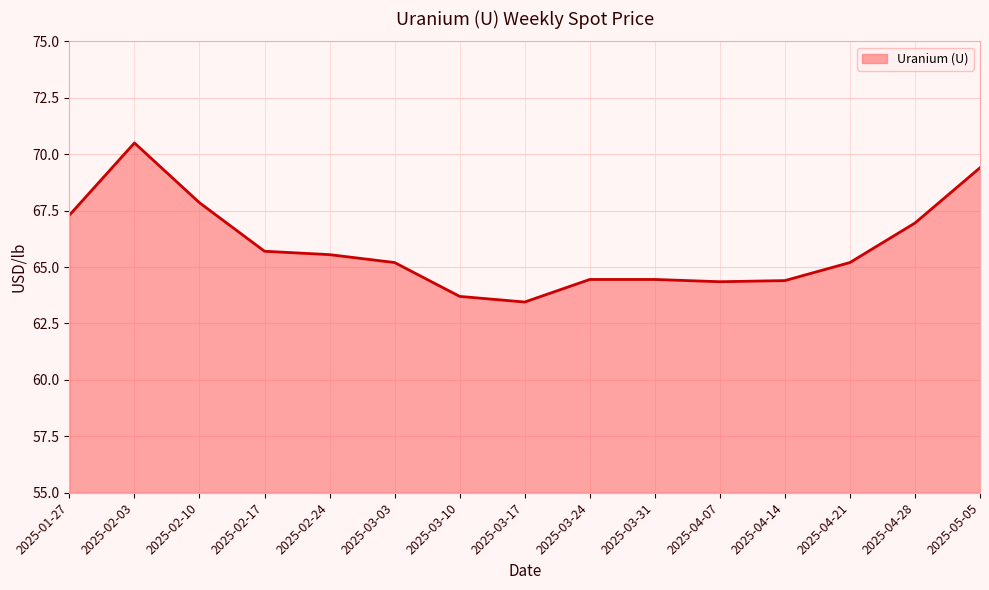

What position from the right is 2025-03-24?

7